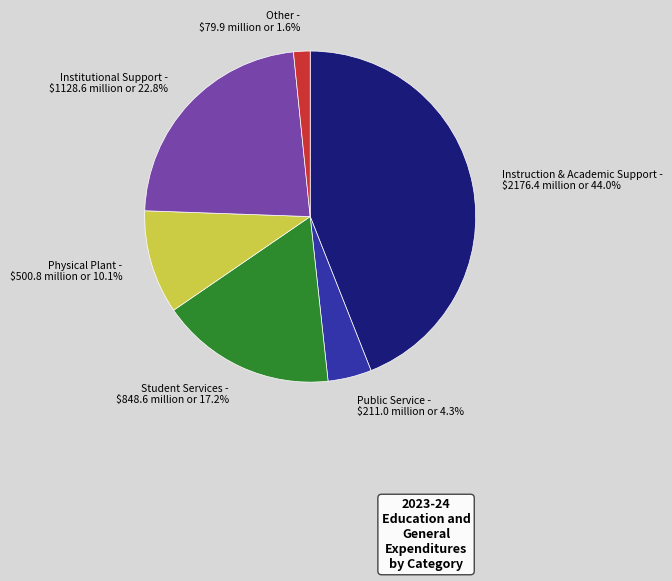

How much of the chart is everything except Student Services - $848.6 million or 17.2%?

82.8%